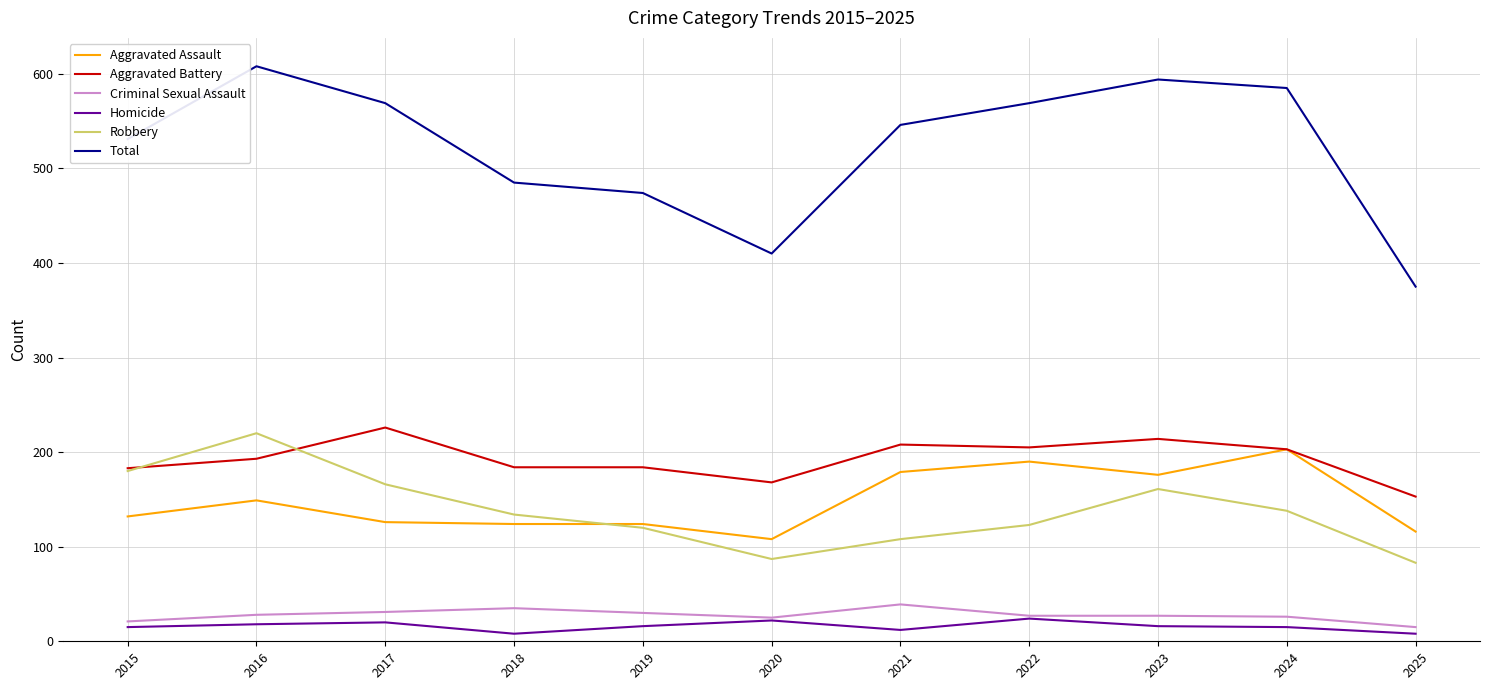

At which category does the chart reach its peak across all series?

2016